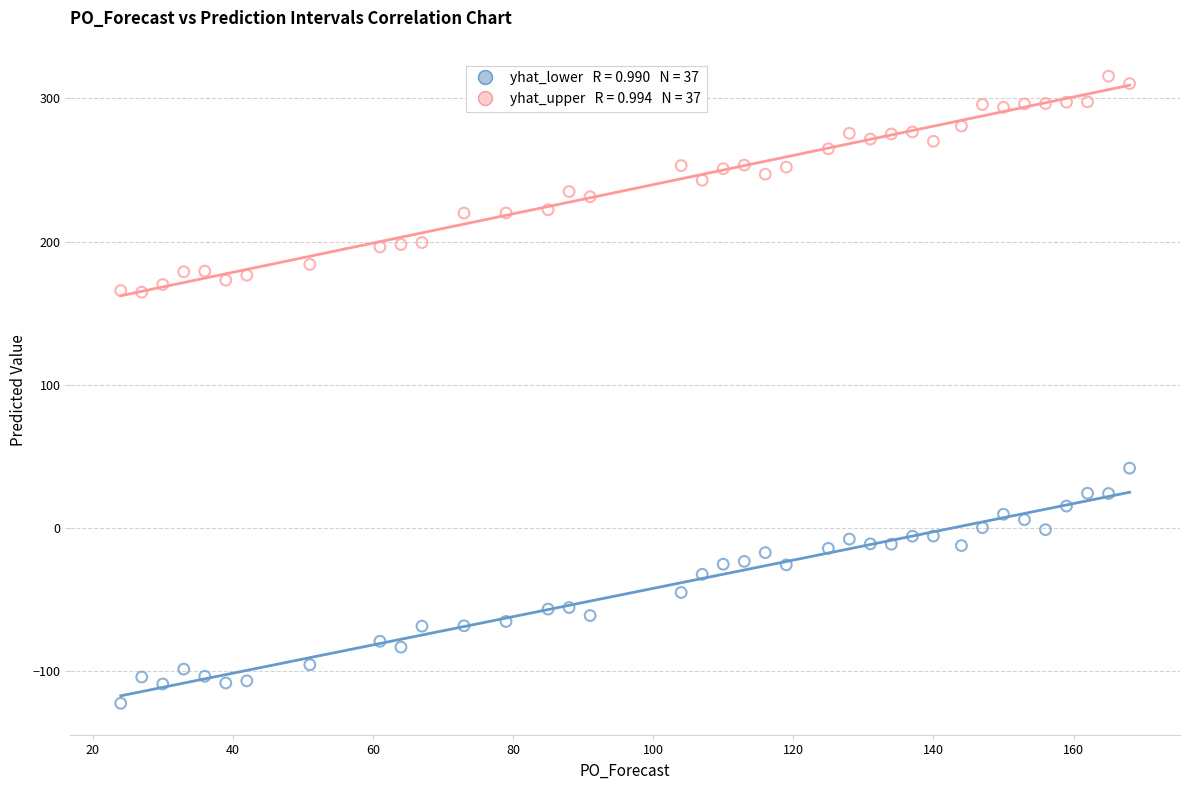

Across all series, what Y value is closest to 96?

41.7